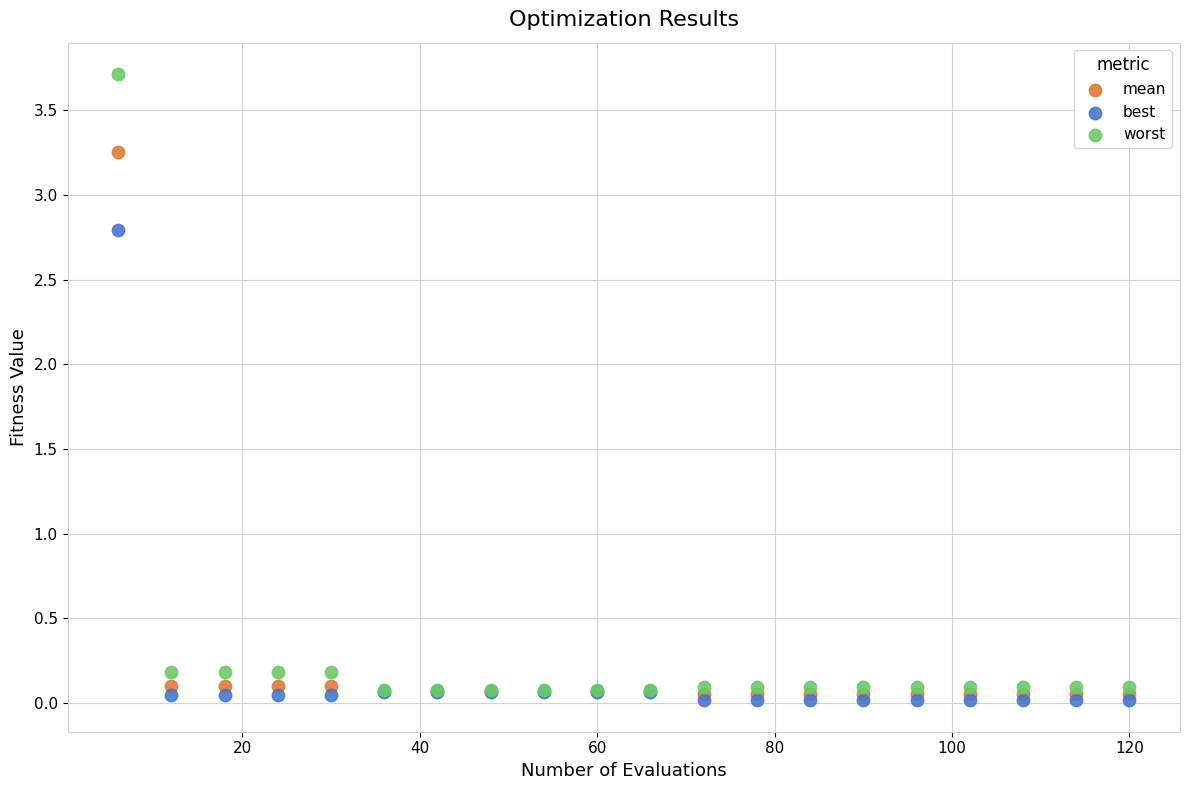

What are all the series names shown in the legend?

mean, best, worst